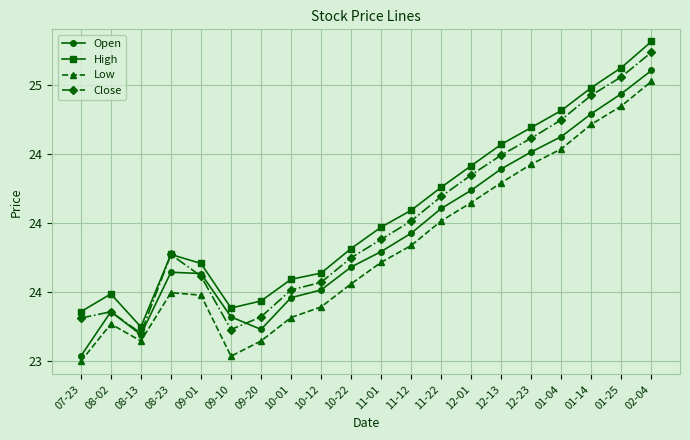

What is the value of the Low point at the 11th from the left?

23.7